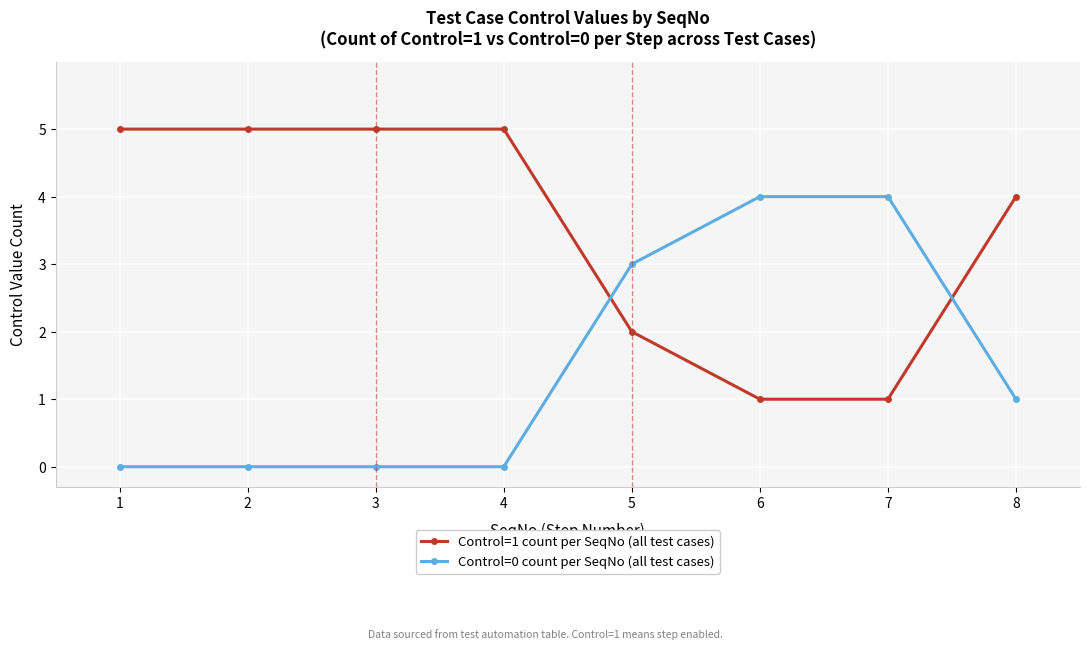

Is it true that Control=1 count per SeqNo (all test cases) equals 1 at 6?

True